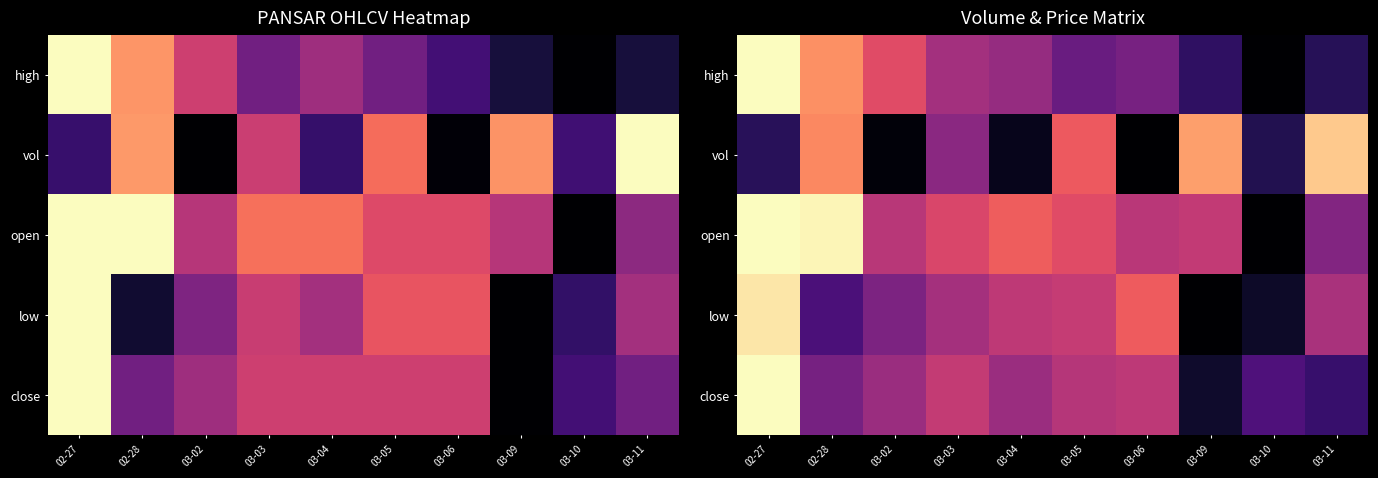

The close series shows 0.5 at 03-06. True or false?

True